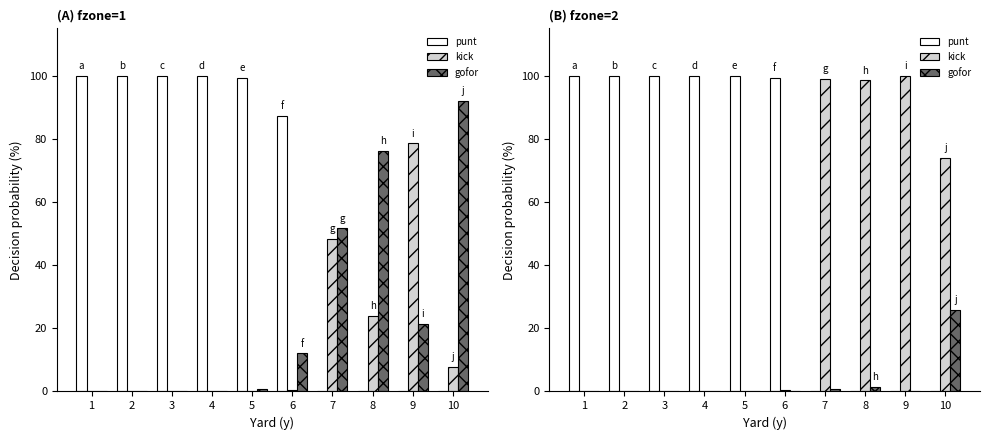

Is the value of kick at 9 greater than the value of punt at 7?

Yes